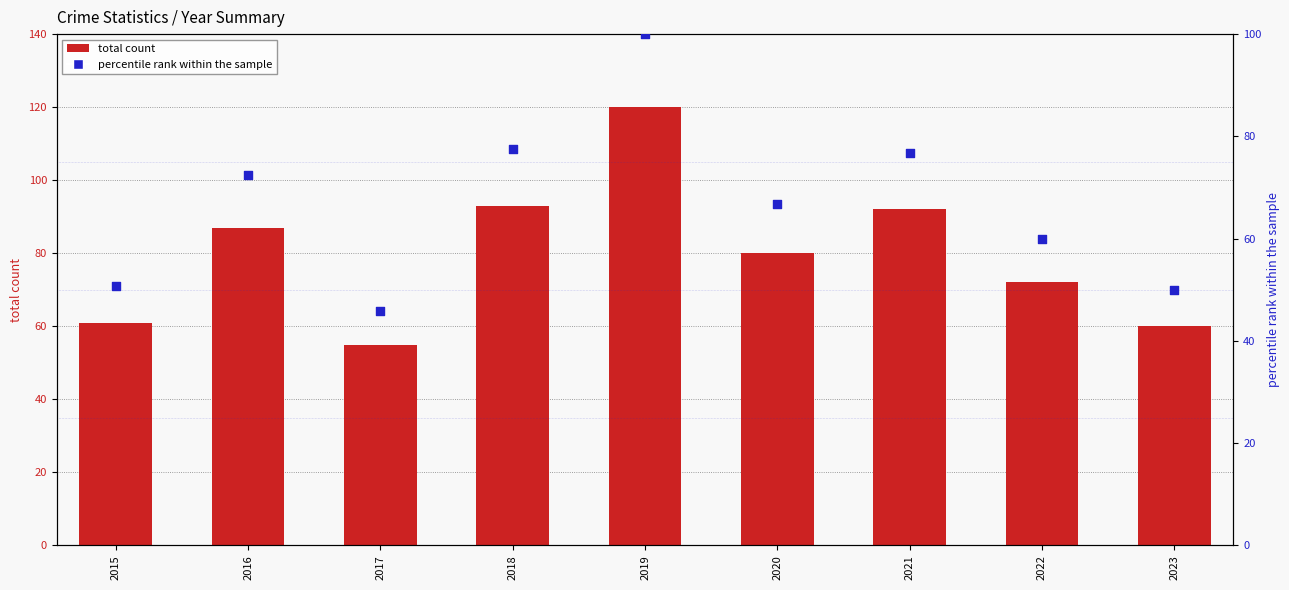

Which series has the largest Y range (max minus min)?

total count